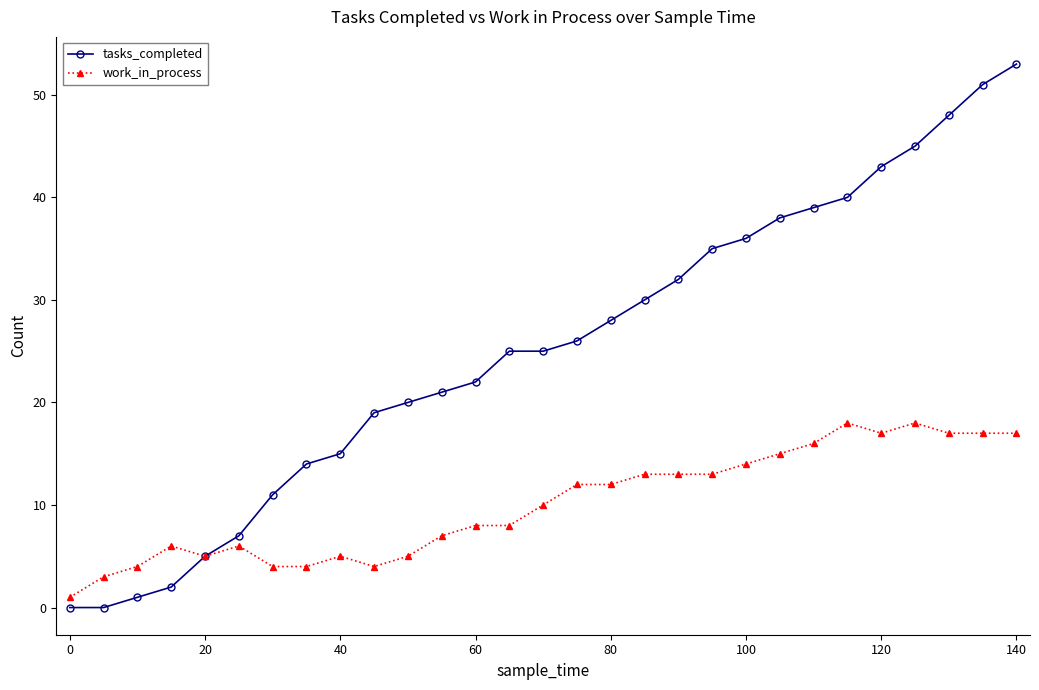

List the series in order of their peak value, highest first.

tasks_completed, work_in_process